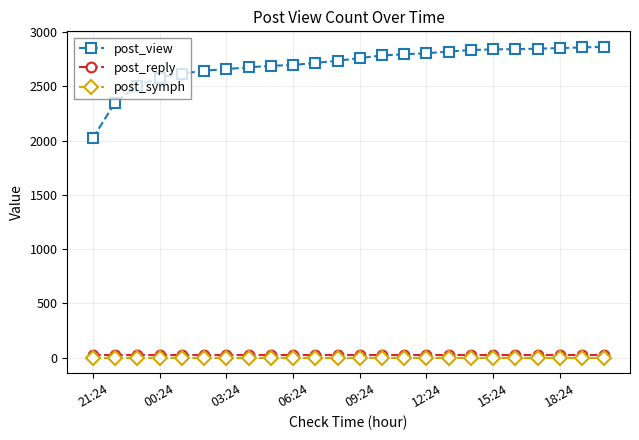

Which series has the largest range (max minus min)?

post_view